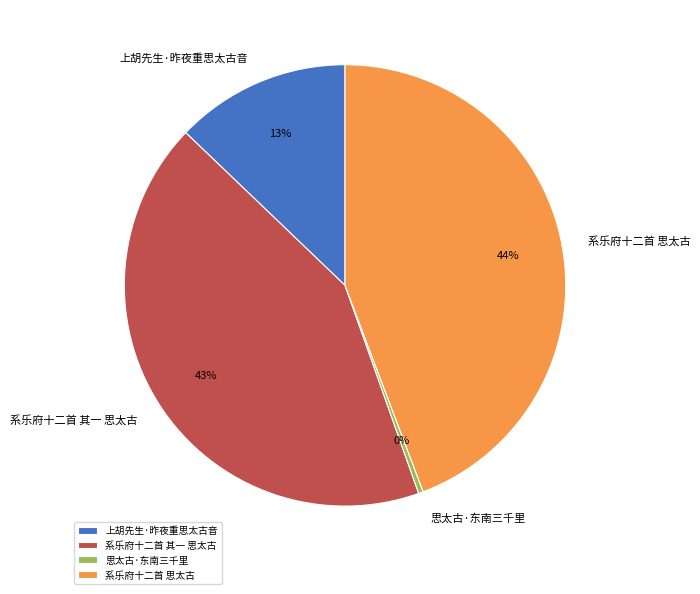

Is the sum of 上胡先生·昨夜重思太古音 and 思太古·东南三千里 greater than half?

No